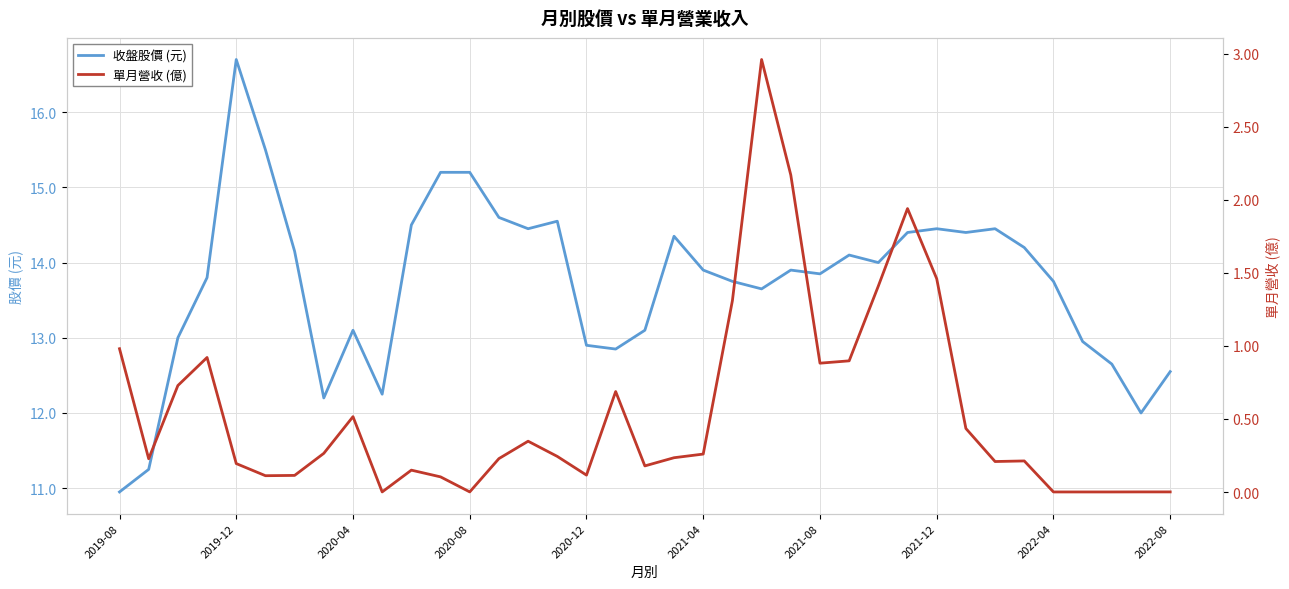

Which category has the highest value in the 收盤股價 (元) series?

2019-12